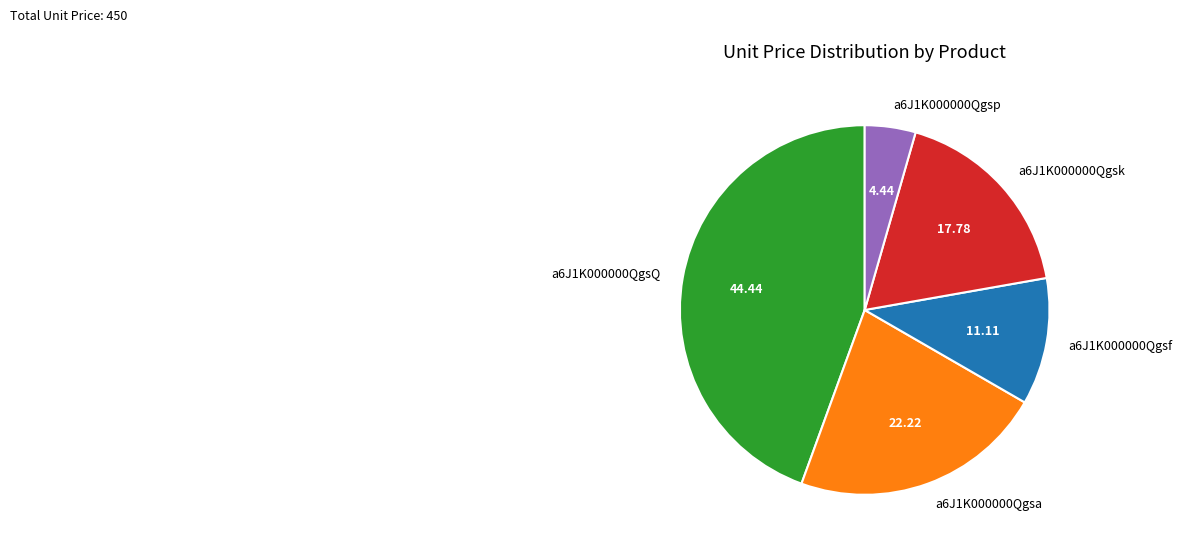

Do a6J1K000000Qgsa and a6J1K000000QgsQ together represent more than half of the pie?

Yes